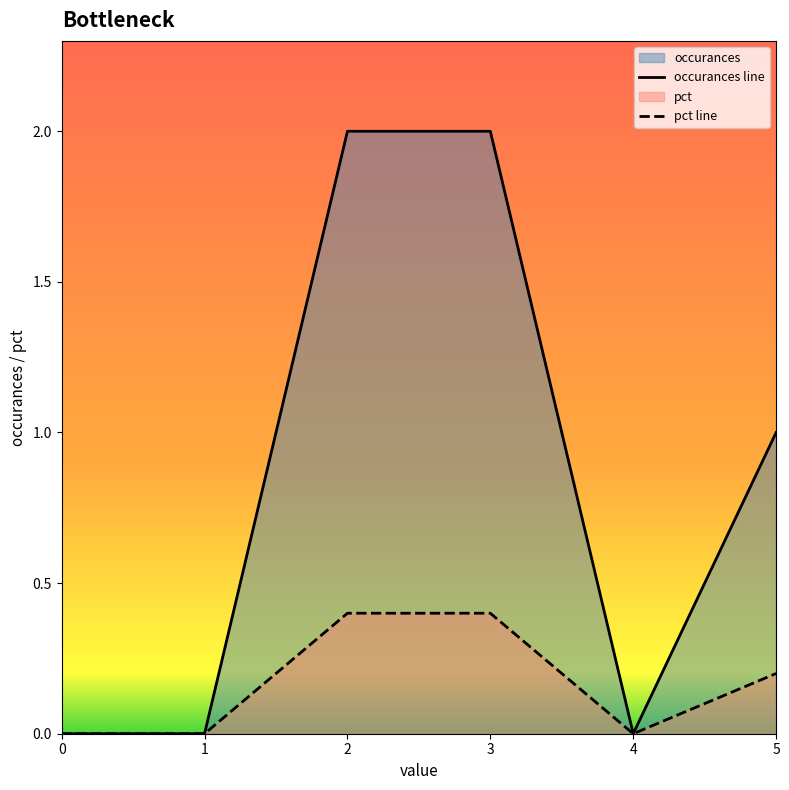

True or false: occurances line and pct line cross at least once.

False